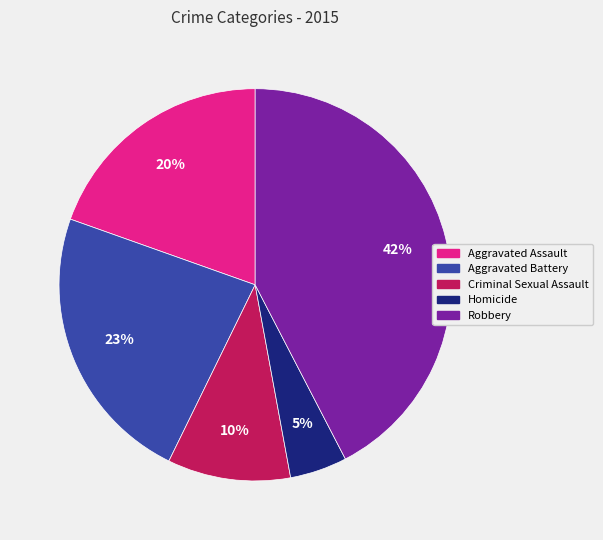

To the nearest percent, what portion does Aggravated Battery represent?

23%